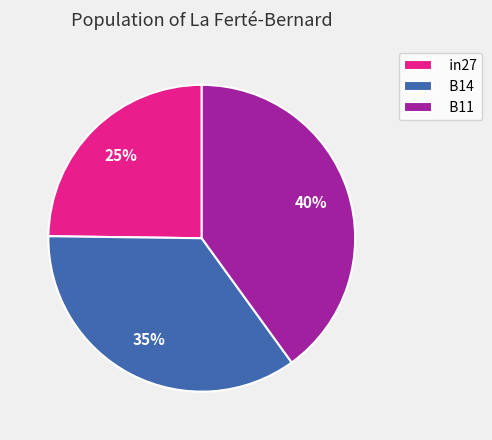

How many segments does this pie chart have?

3